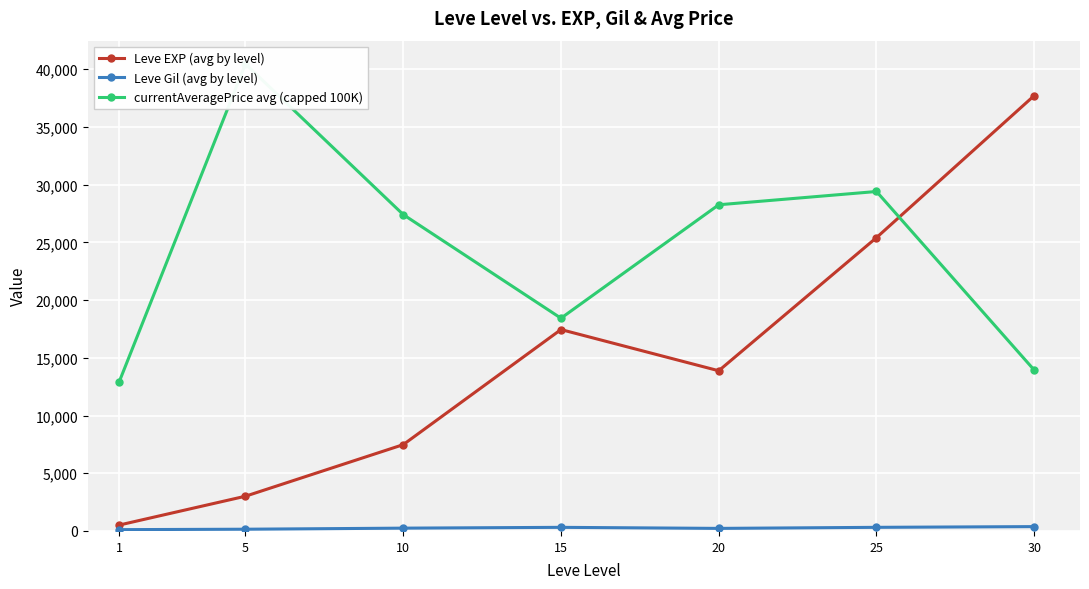

Does the chart display data point markers on the line(s)?

Yes